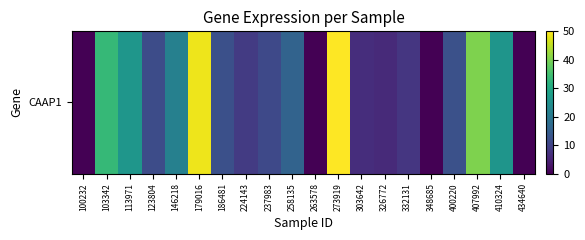

At which category does the chart reach its peak across all series?

273919